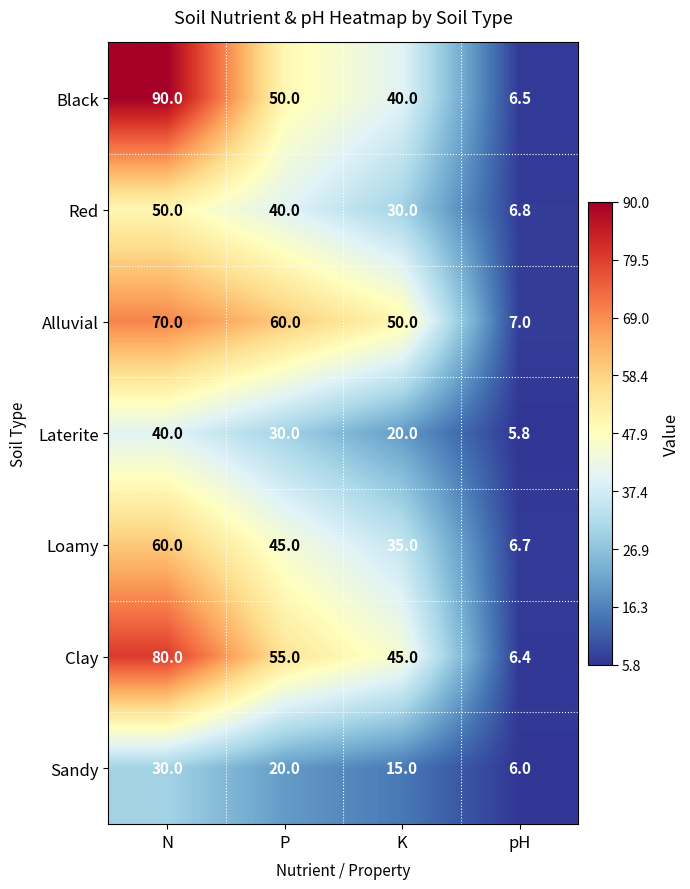

Reading left to right, extract all data points from this chart.

Black: N=90.0	P=50.0	K=40.0	pH=6.5
Red: N=50.0	P=40.0	K=30.0	pH=6.8
Alluvial: N=70.0	P=60.0	K=50.0	pH=7.0
Laterite: N=40.0	P=30.0	K=20.0	pH=5.8
Loamy: N=60.0	P=45.0	K=35.0	pH=6.7
Clay: N=80.0	P=55.0	K=45.0	pH=6.4
Sandy: N=30.0	P=20.0	K=15.0	pH=6.0